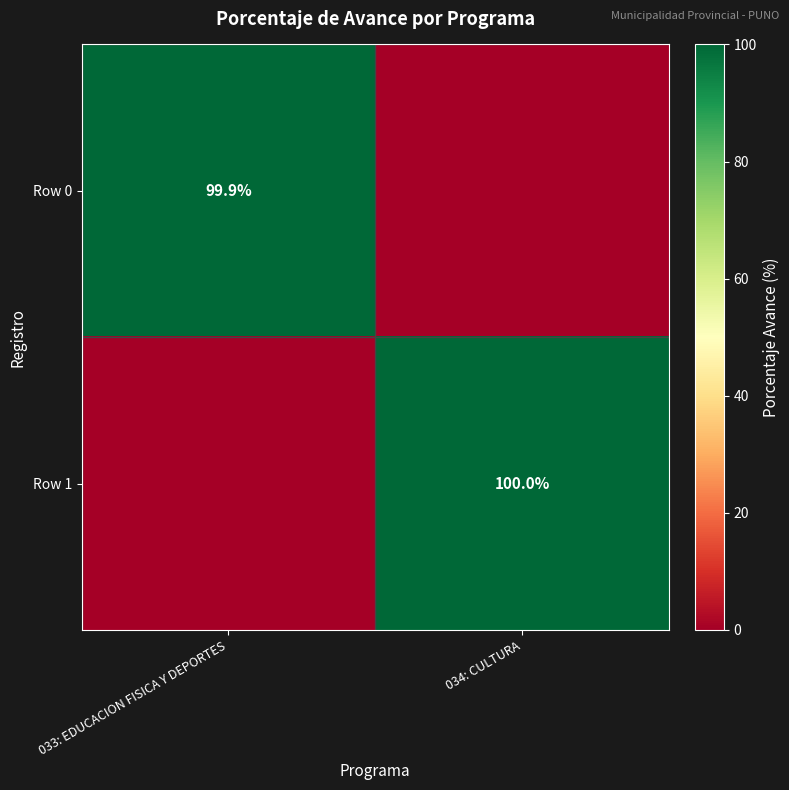

Is the value of Row 0 at 033: EDUCACION FISICA Y DEPORTES greater than the value of Row 1 at 034: CULTURA?

No